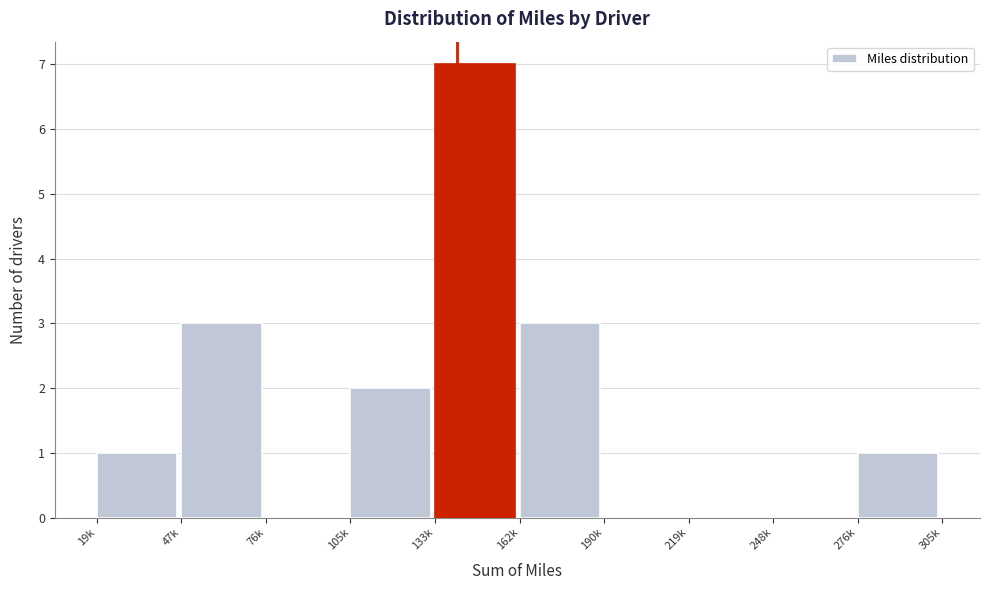

Reading left to right, list all the values displayed in this chart.

19k=1	47k=3	76k=0	105k=2	133k=7	162k=3	190k=0	219k=0	248k=0	276k=1